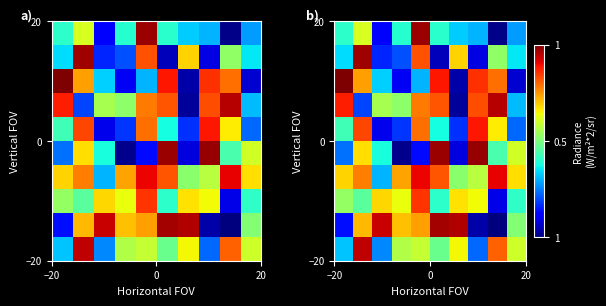

How many distinct data groups are displayed?

10